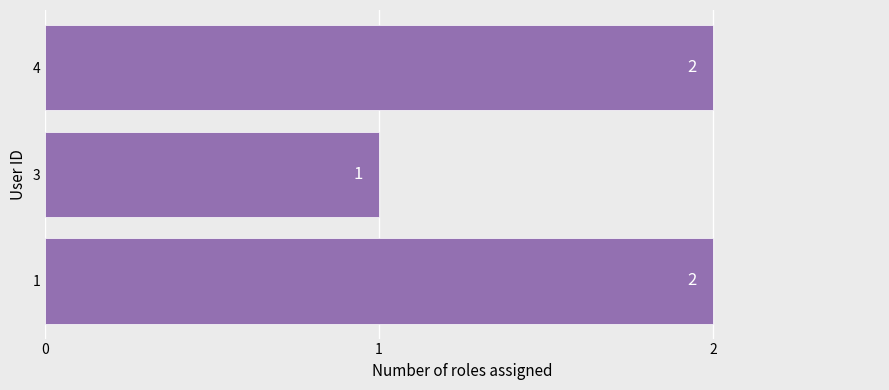

Approximately how many times larger is the value at 4 compared to 3?

2.0